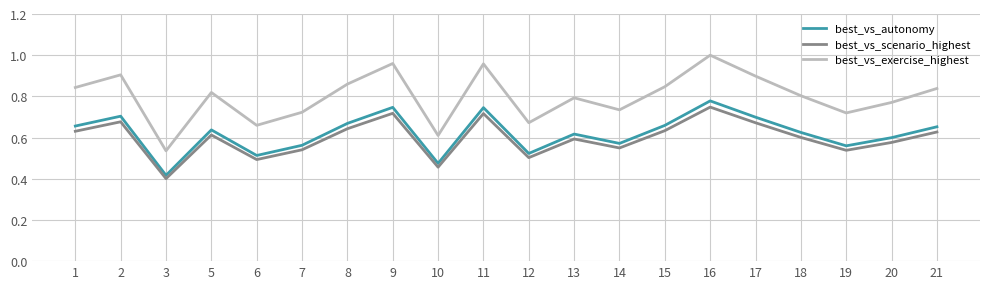

At which category does best_vs_scenario_highest reach its first local valley?

3